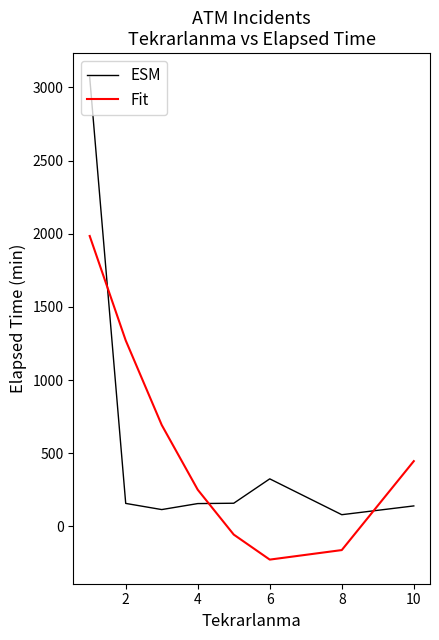

Rank the series by their maximum value, from lowest to highest.

Fit, ESM